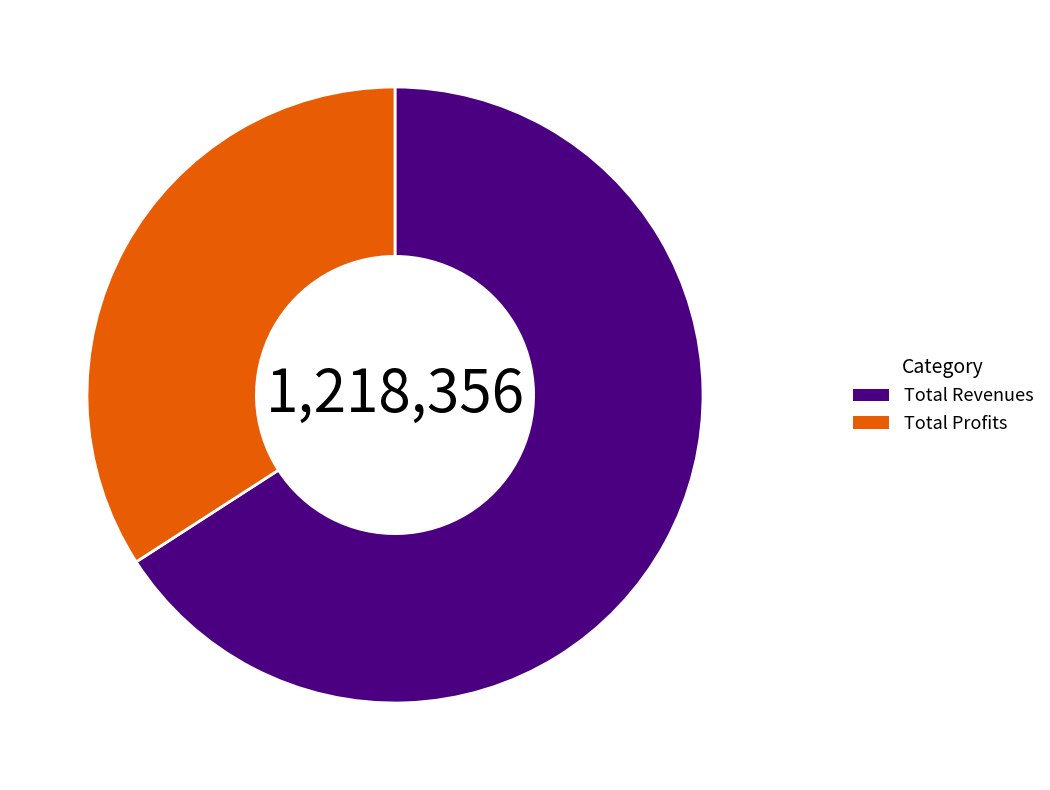

What is the largest slice in the pie chart?

Total Revenues